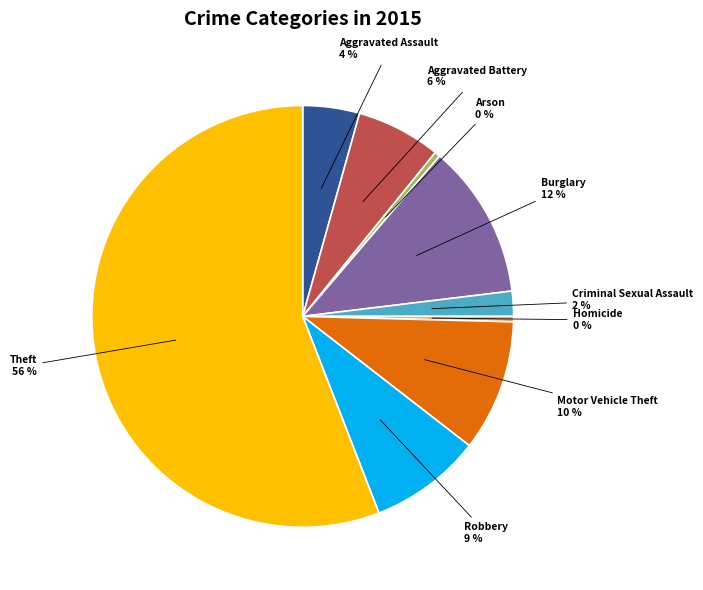

What is the largest slice in the pie chart?

Theft